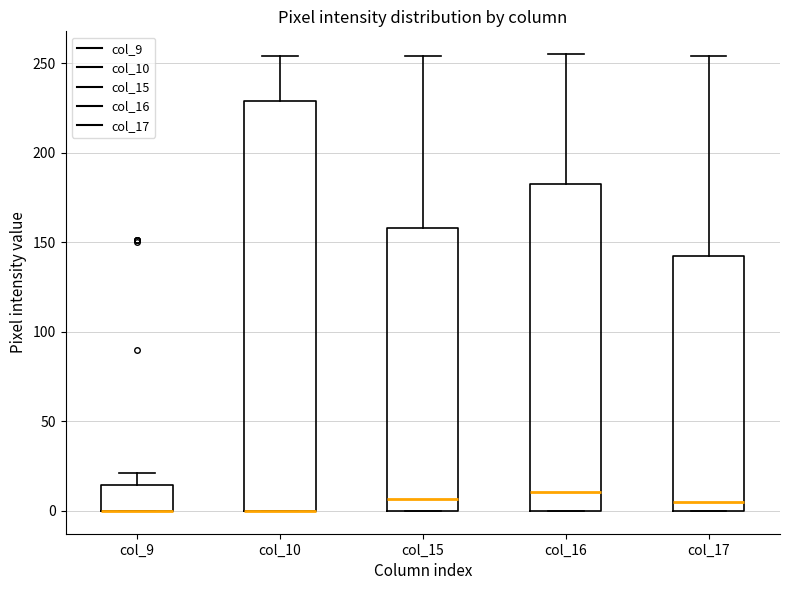

Reading left to right, transcribe this box plot: for each box, give where its median line is, the range the box spans, and where its two whiskers end, as read against the y-axis. The values are not printed on the chart, so give them approximately, as read against the axis.

col_9: median 0 (drawn on the box's lower edge), box 0 to 15, whiskers 0 to 20
col_10: median 0 (drawn on the box's lower edge), box 0 to 230, whiskers 0 to 255
col_15: median 5, box 0 to 160, whiskers 0 to 255
col_16: median 10, box 0 to 185, whiskers 0 to 255
col_17: median 5, box 0 to 145, whiskers 0 to 255